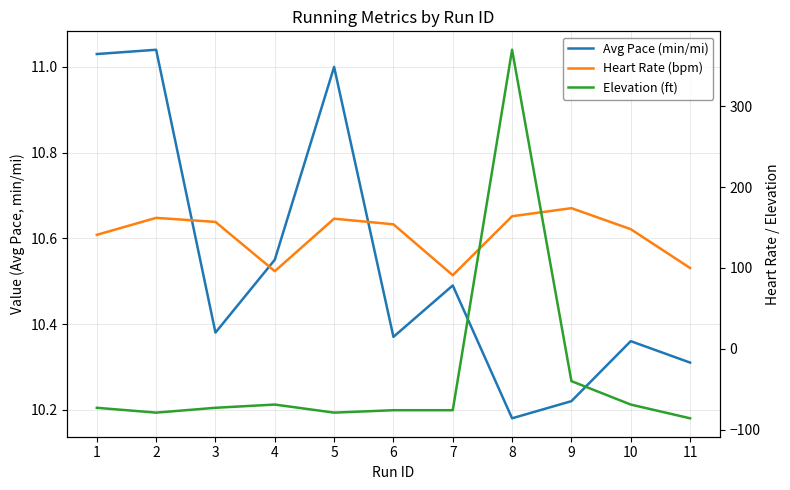

The value of Heart Rate (bpm) at 5 is 161.0. True or false?

True